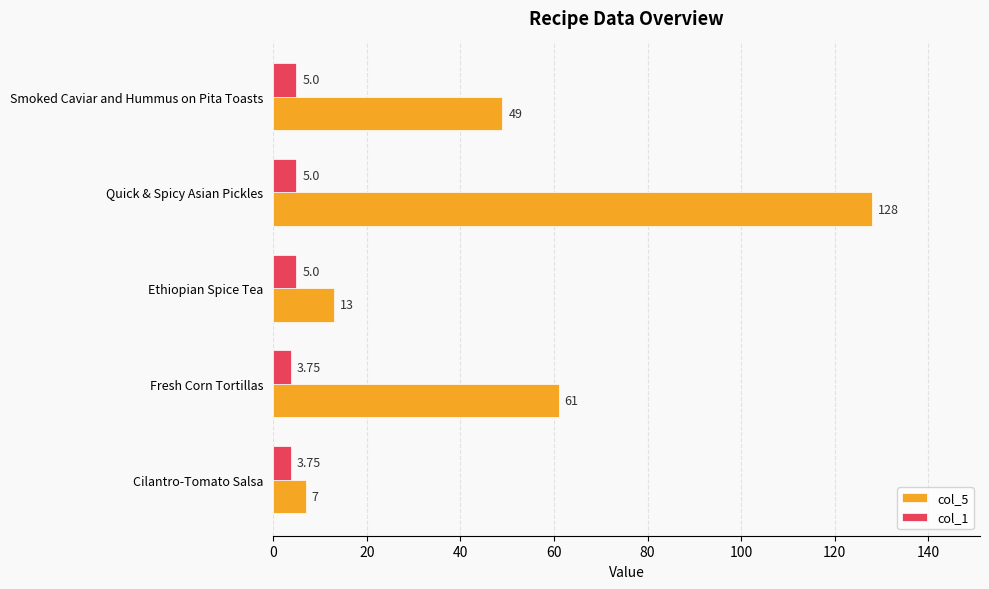

Which series has the largest total across all categories?

col_5